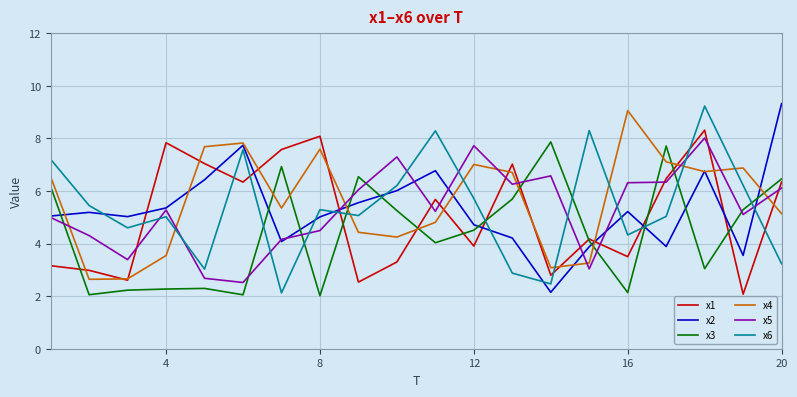

True or false: x1 and x2 intersect in this chart.

True